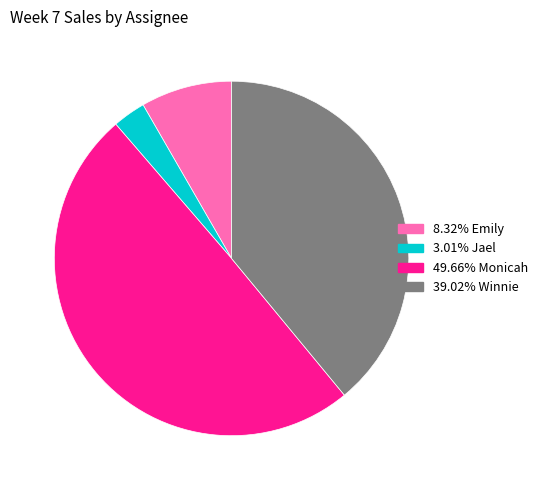

Is there a majority slice in this chart?

No